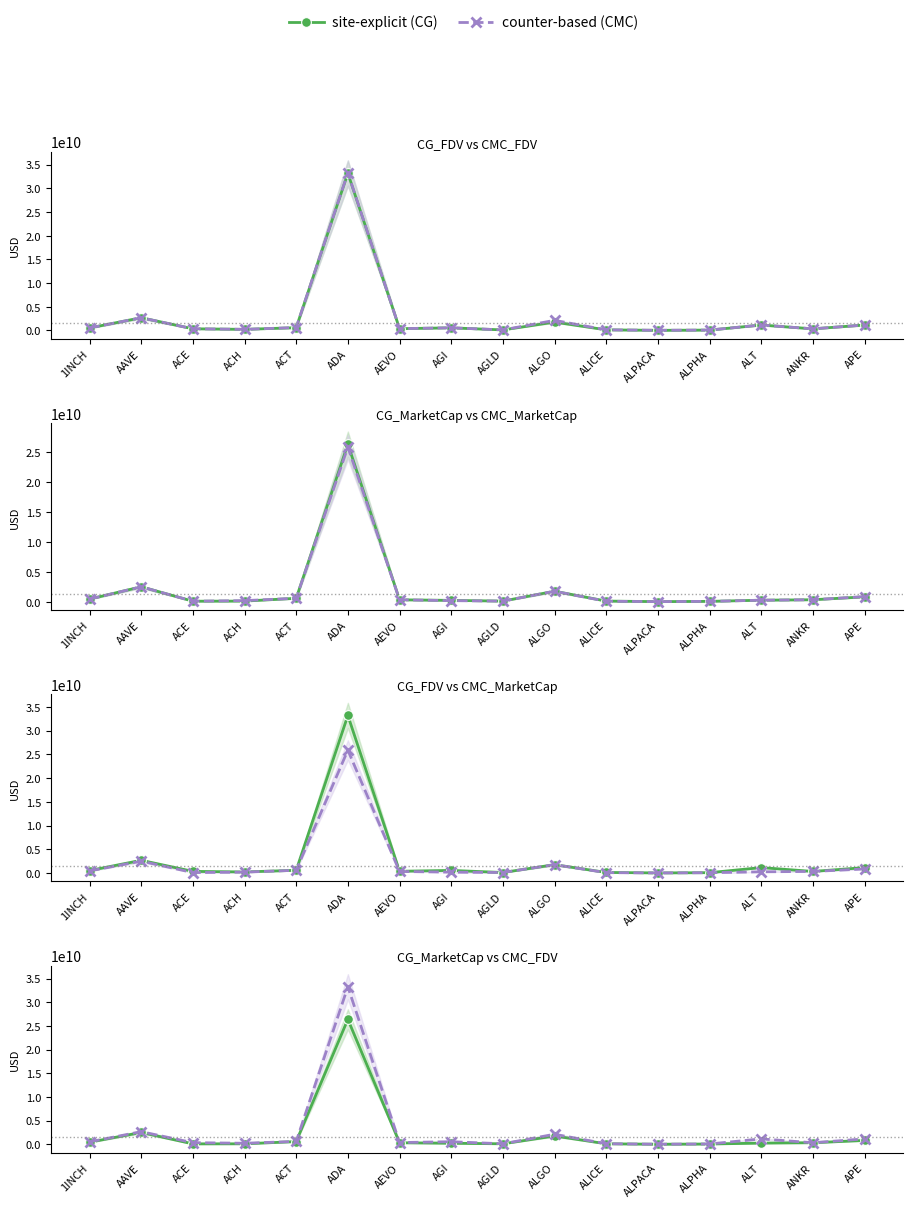

What is the total value across all series at ADA?

118758849675.6